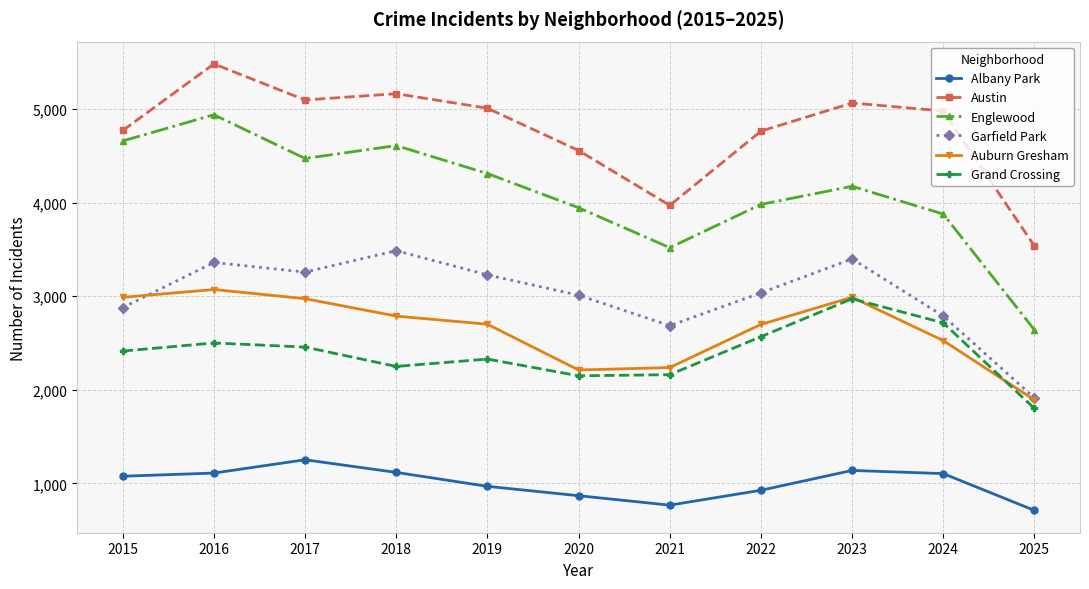

What is the value of the Garfield Park point at the 8th from the left?

3035